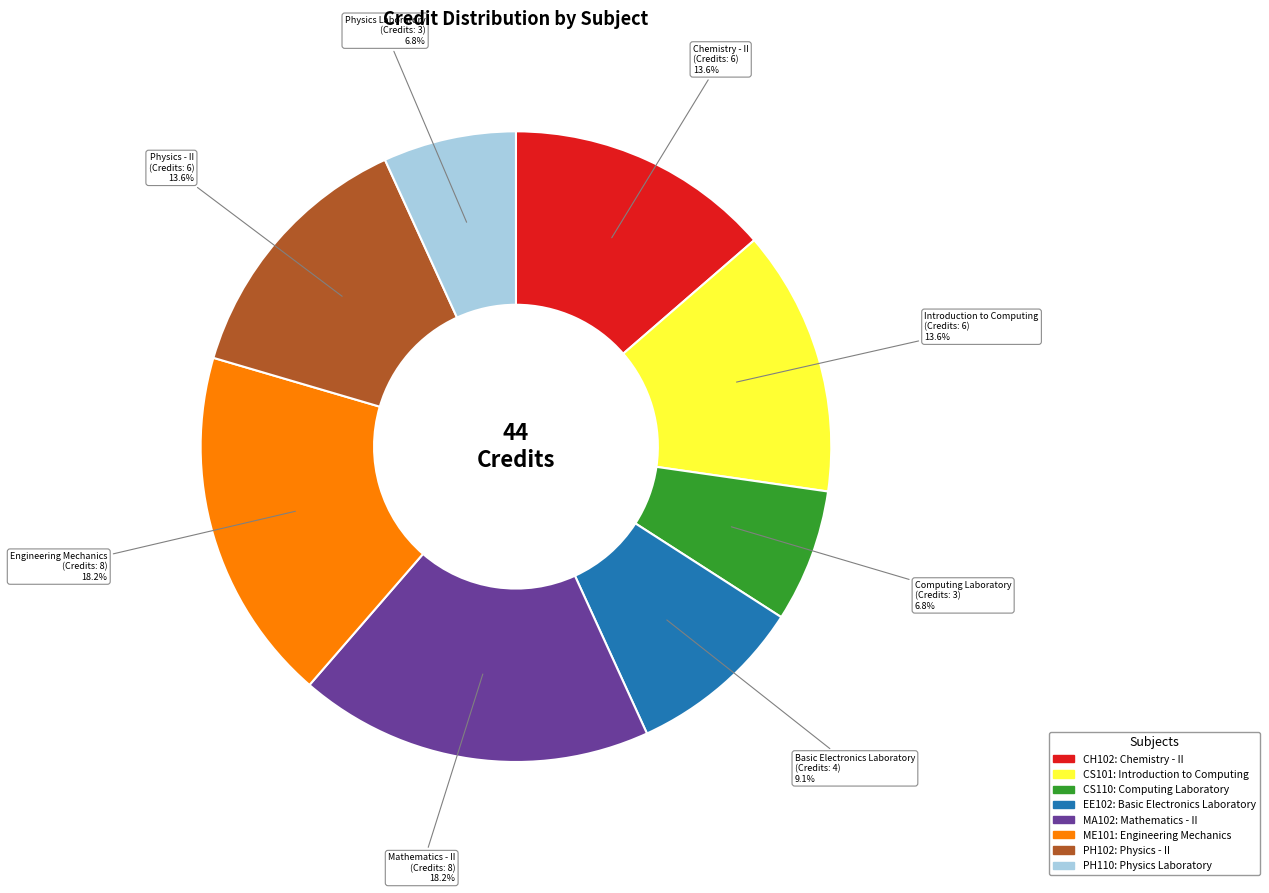

Does any single category account for the majority?

No